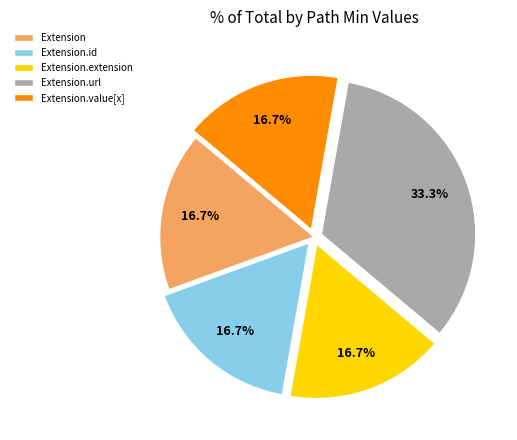

The Extension.extension slice represents 11% of the pie. True or false?

False